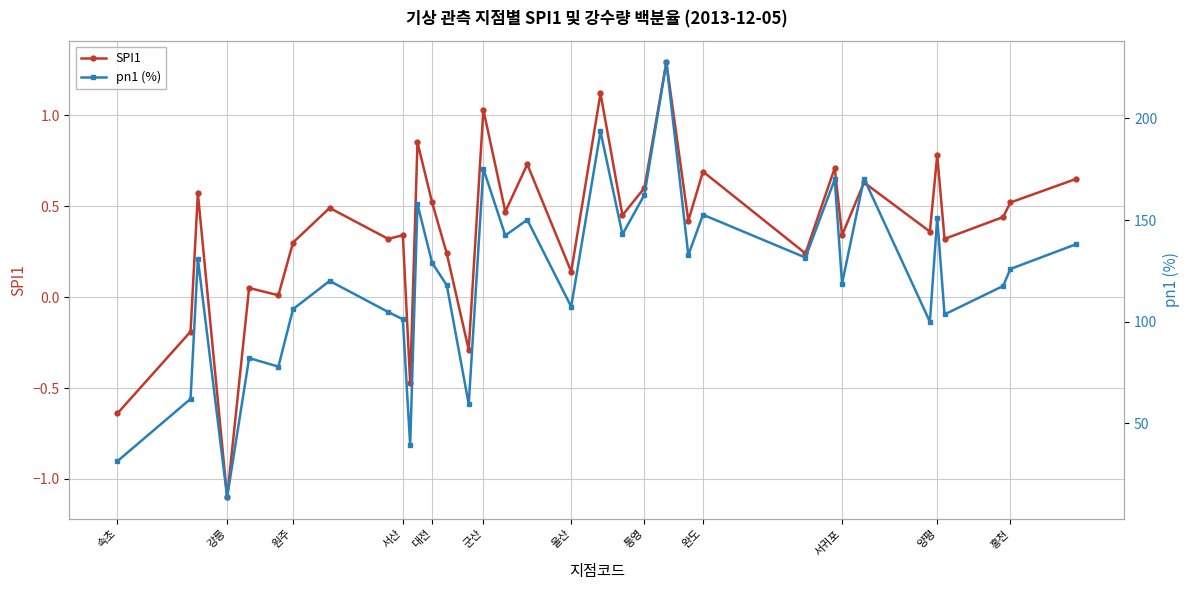

True or false: SPI1 has more than 0 interior local peaks.

True